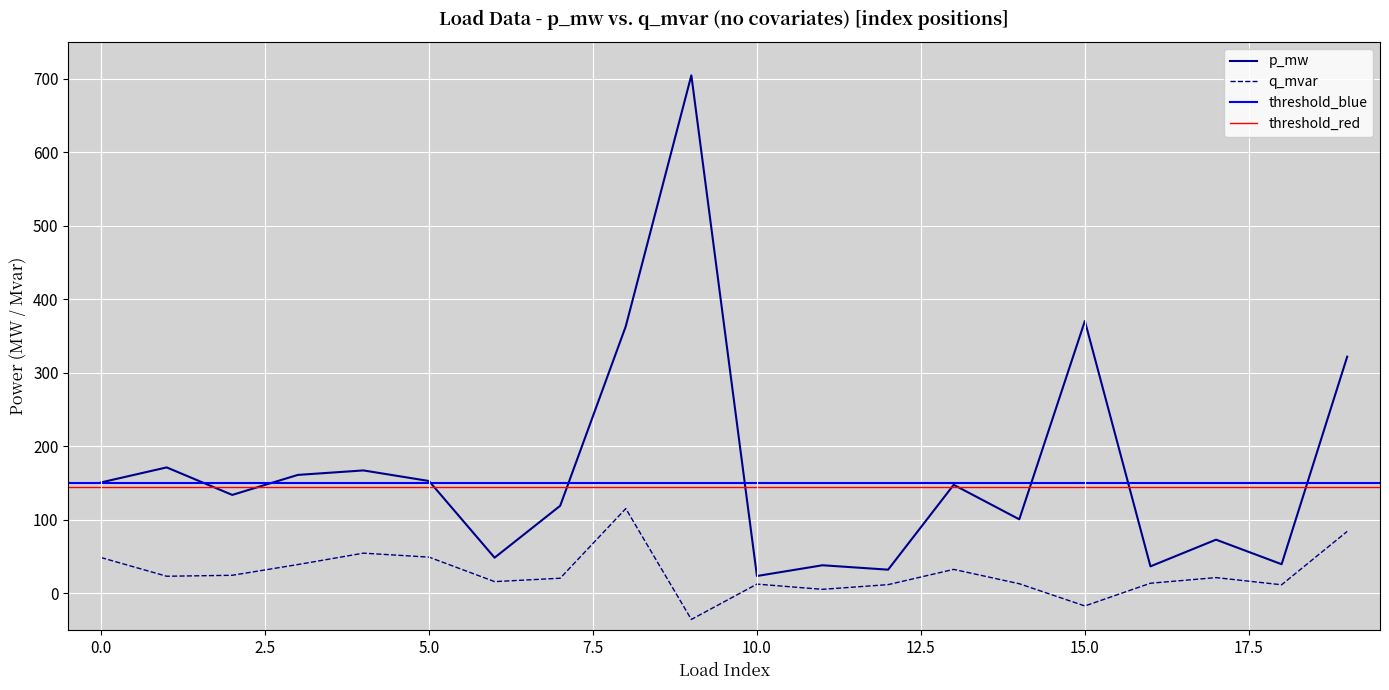

In q_mvar, how many points are higher than both neighbors (excluding endpoints)?

5